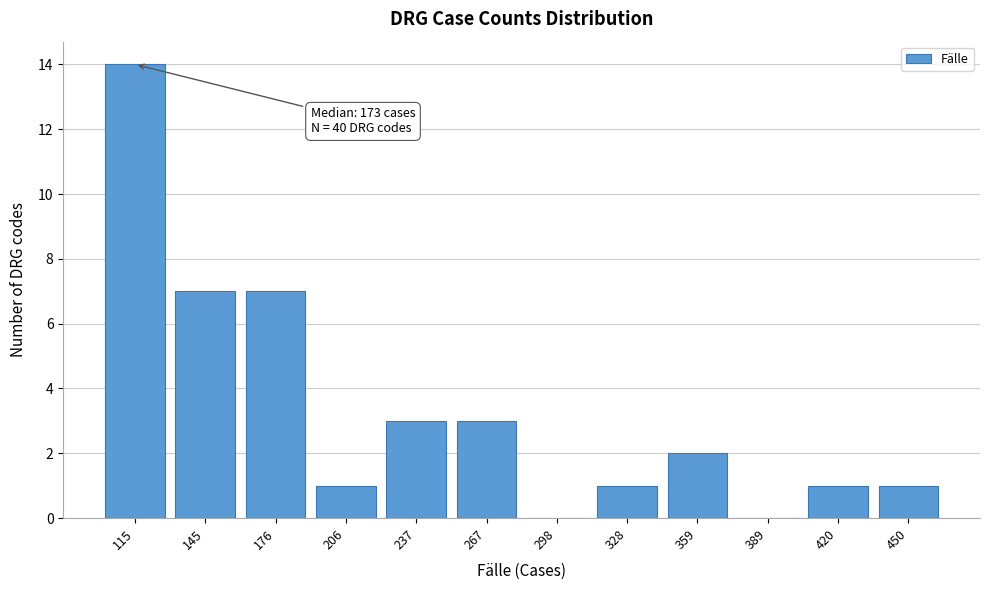

Reading right to left, what are all the values shown in this chart?

450=1	420=1	389=0	359=2	328=1	298=0	267=3	237=3	206=1	176=7	145=7	115=14